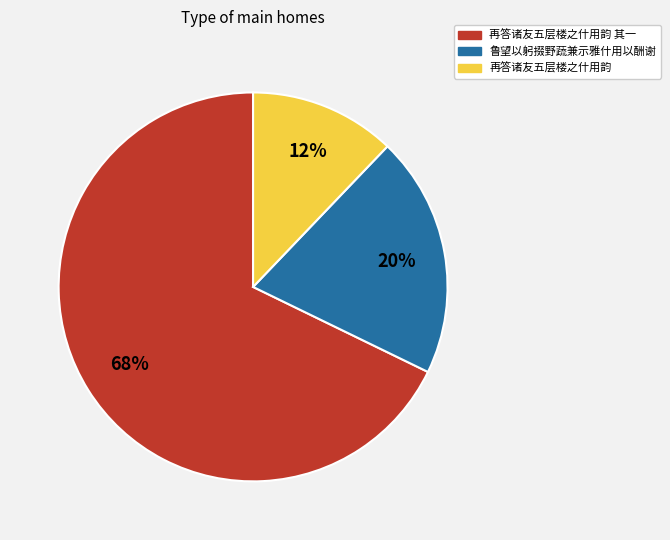

To the nearest percent, what is the average slice percentage?

33%